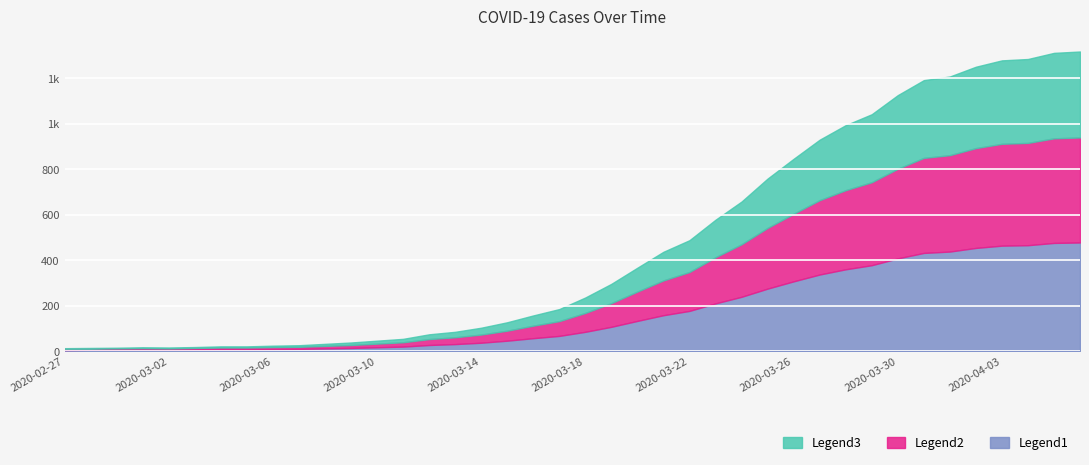

Does the chart display data point markers on the line(s)?

No